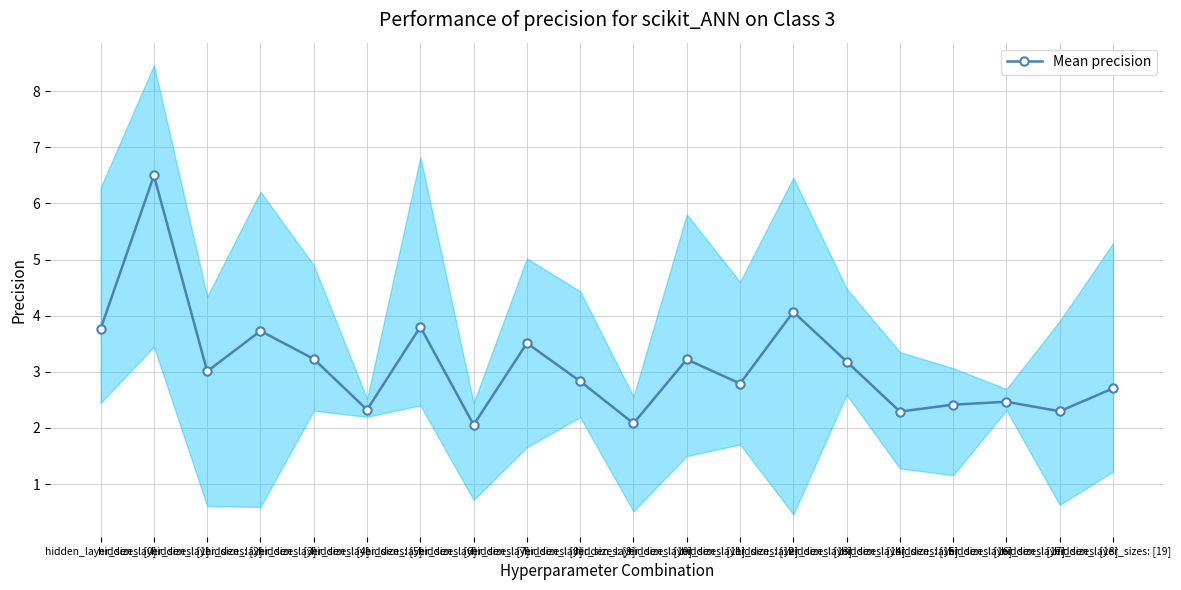

Where is the data nearest to the value 4?

hidden_layer_sizes: [13]